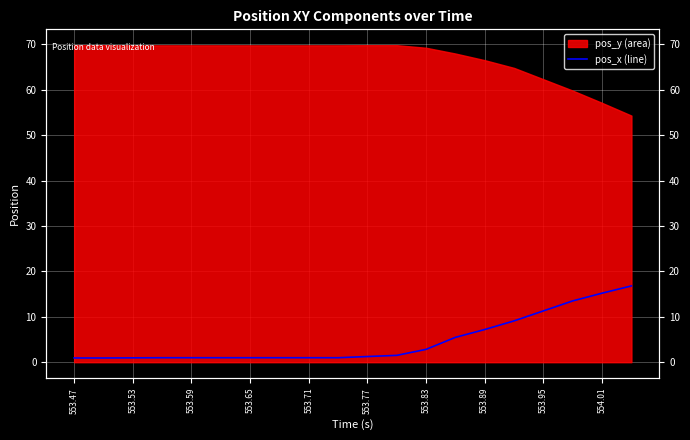

What is the label of the 4th point from the left?

553.65